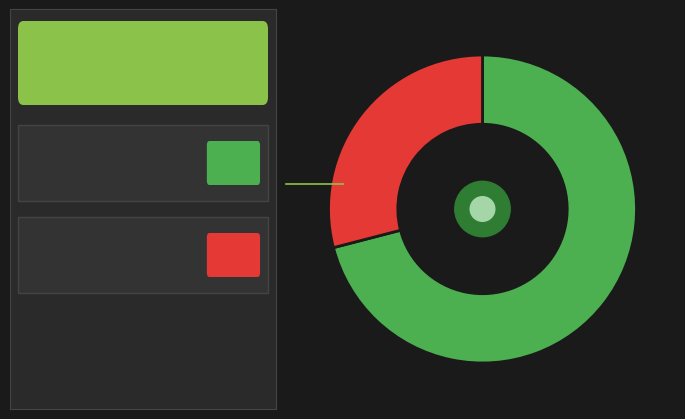

Count the number of slices in the pie.

2